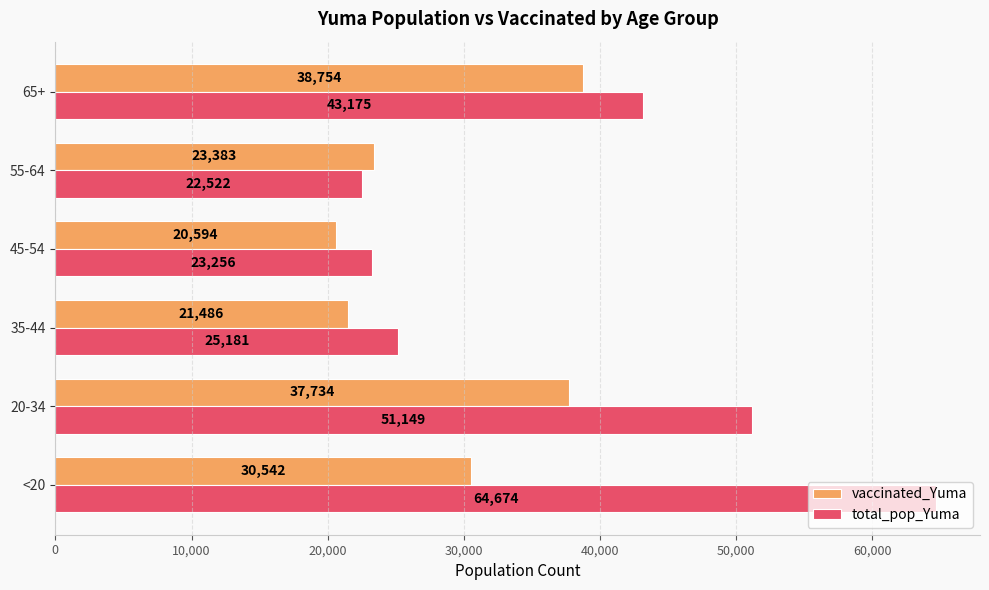

What is the lowest value of the vaccinated_Yuma series?

20594